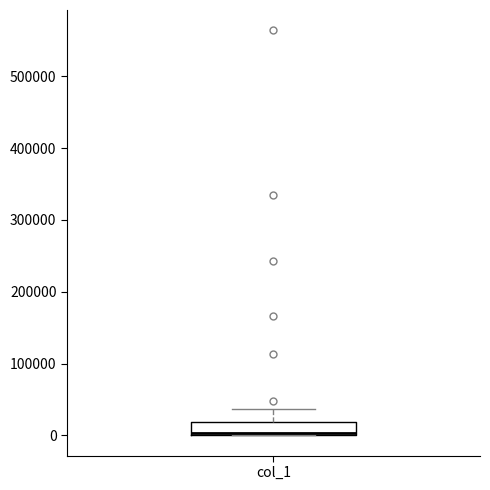

Transcribe this box plot: give where the median line is, the range the box spans, and where the two whiskers end, as read against the y-axis. The values are not printed on the chart, so give them approximately, as read against the axis.

median 0, box 0 to 20000, whiskers 0 to 40000